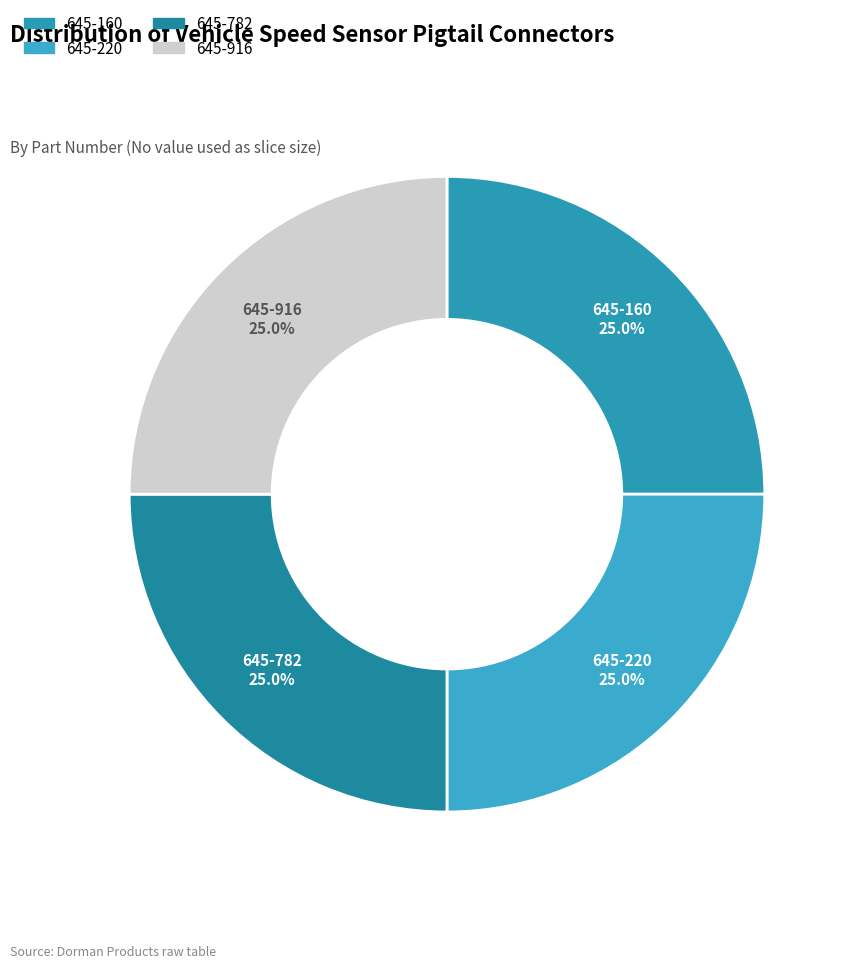

Combined, what portion of the pie is 645-916 and 645-220?

50.0%